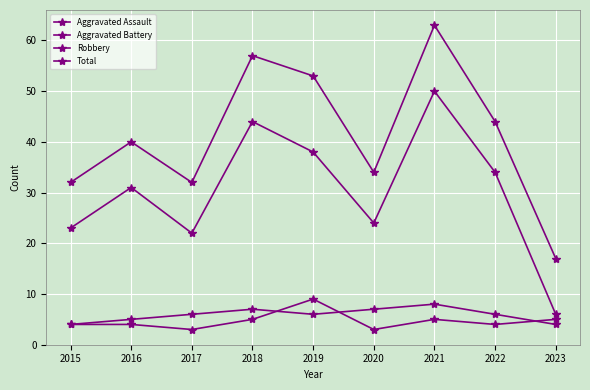

How many data points in Robbery are less than 31?

4